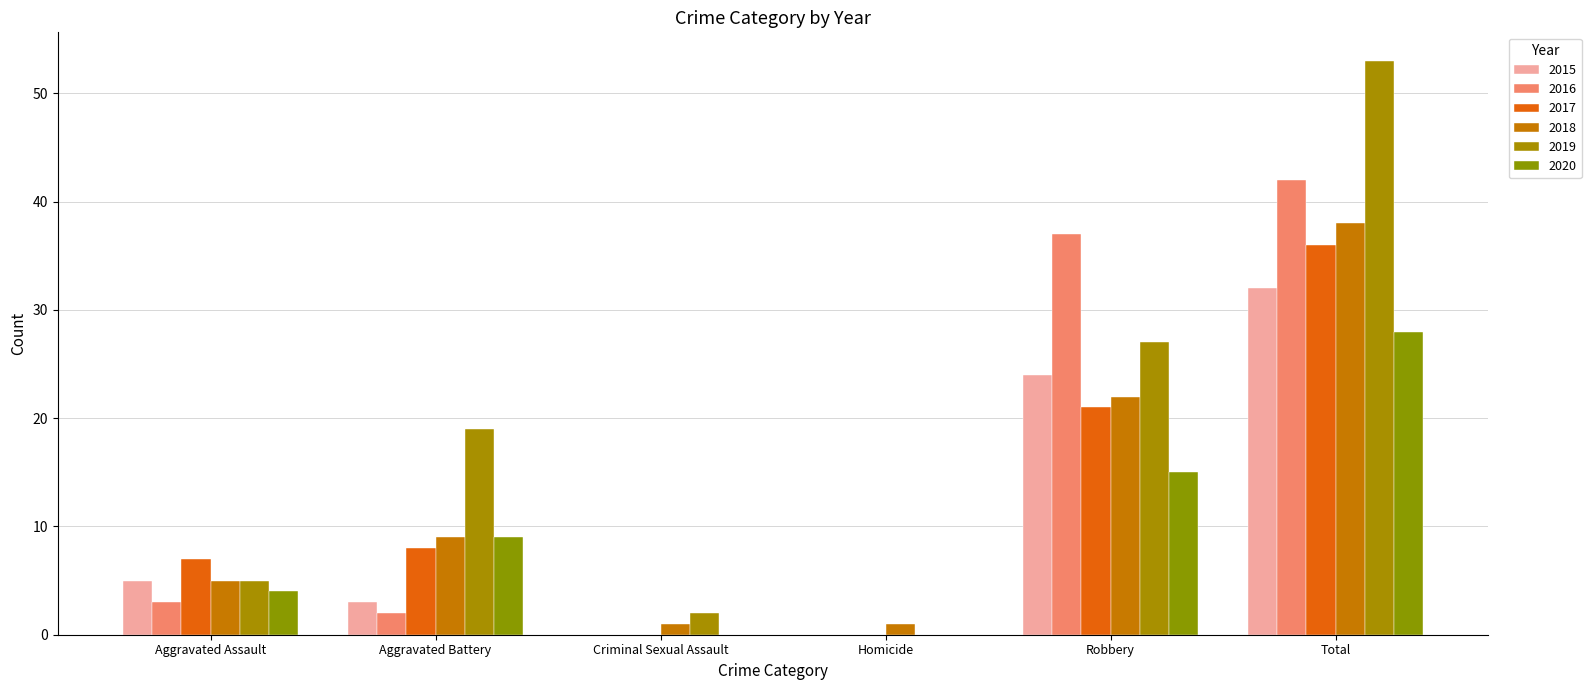

At which label does 2019 first exceed 19?

Robbery